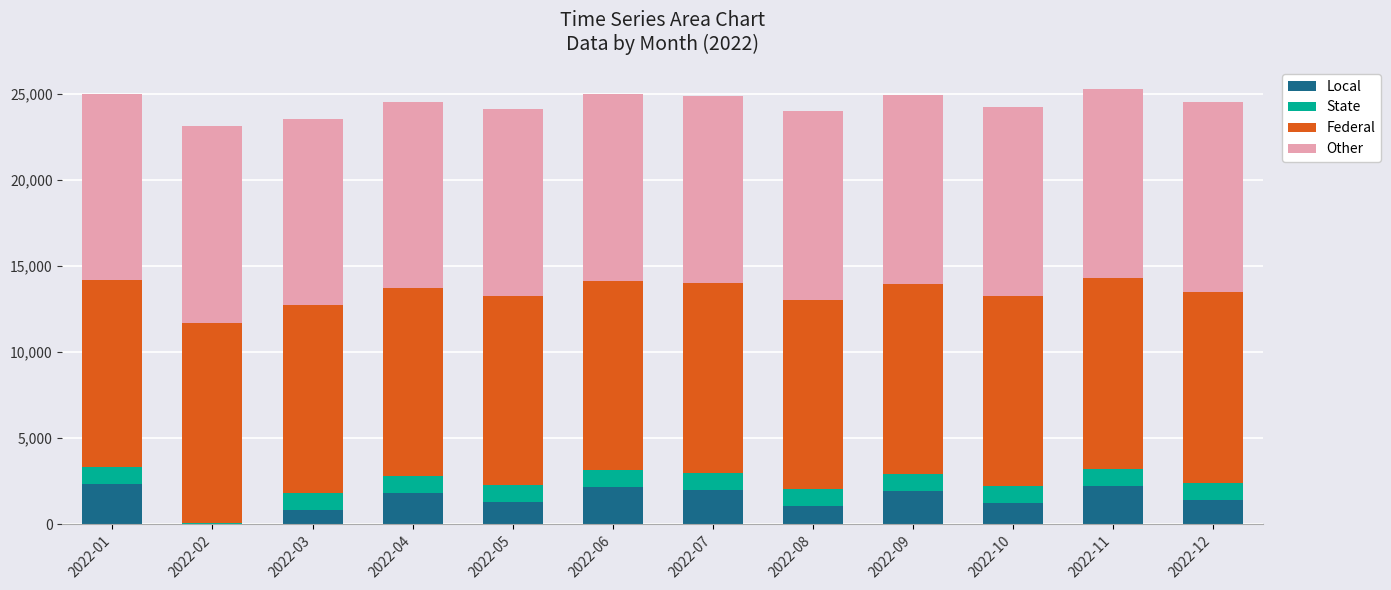

Does the chart contain stacked bars?

Yes